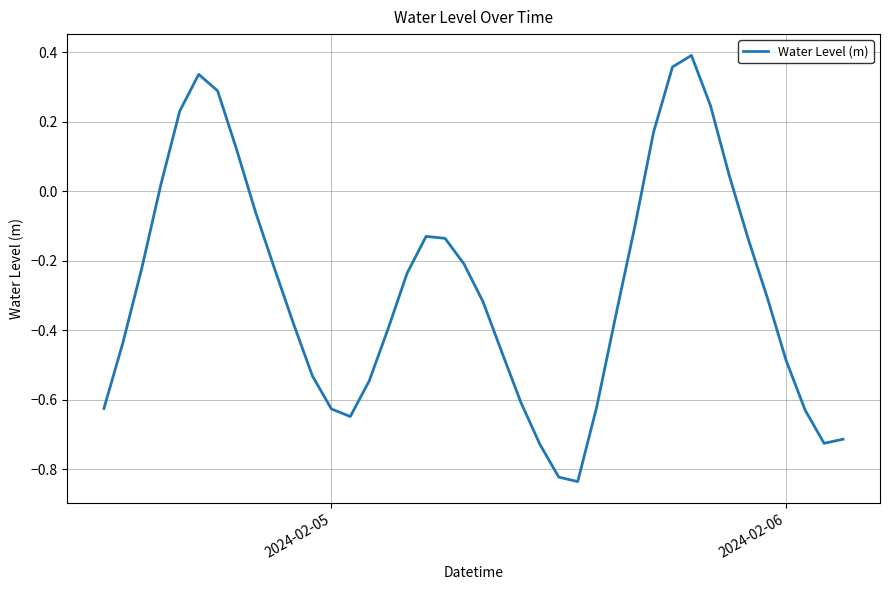

What is the difference between the maximum and minimum values?

1.2